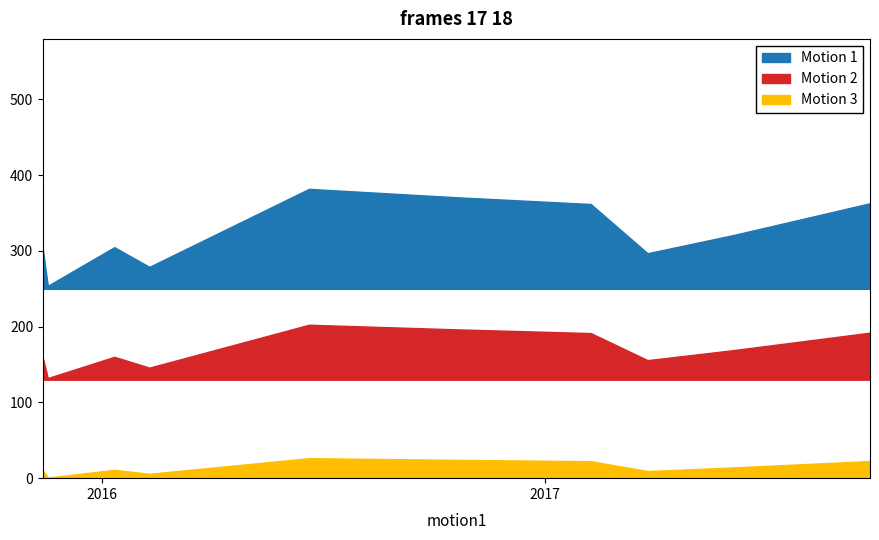

At which label does the data first exceed 71?

2016-06-20